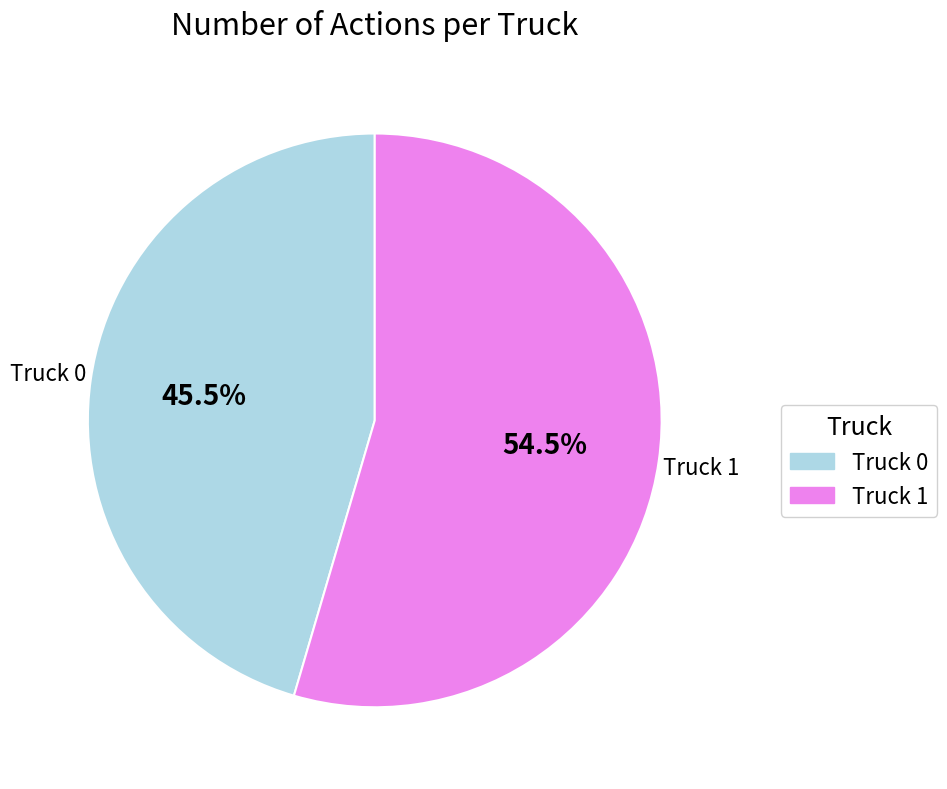

What is the largest slice in the pie chart?

Truck 1